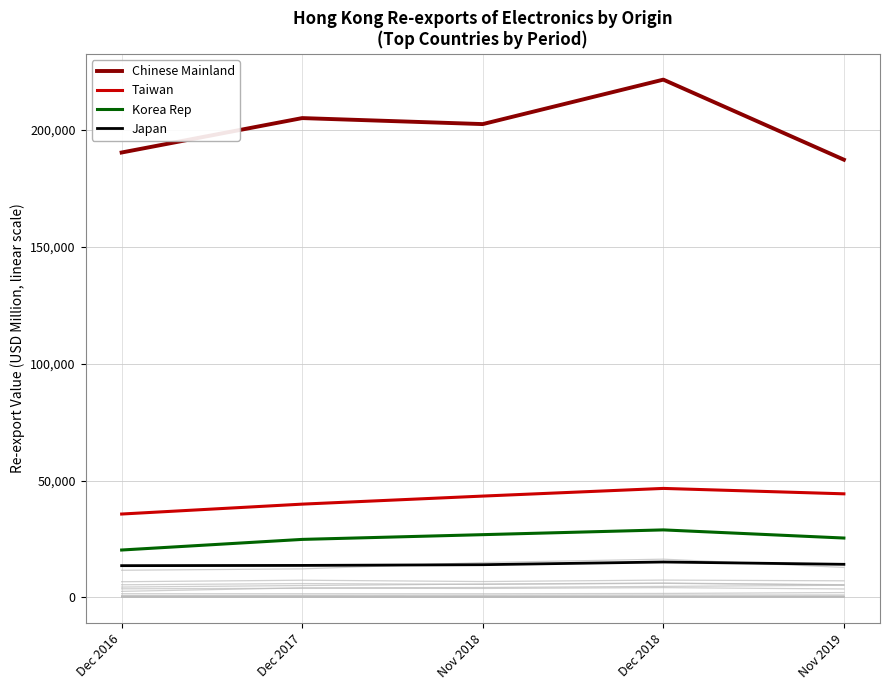

What is the value of the Korea Rep point at the 2nd from the left?

24826.5